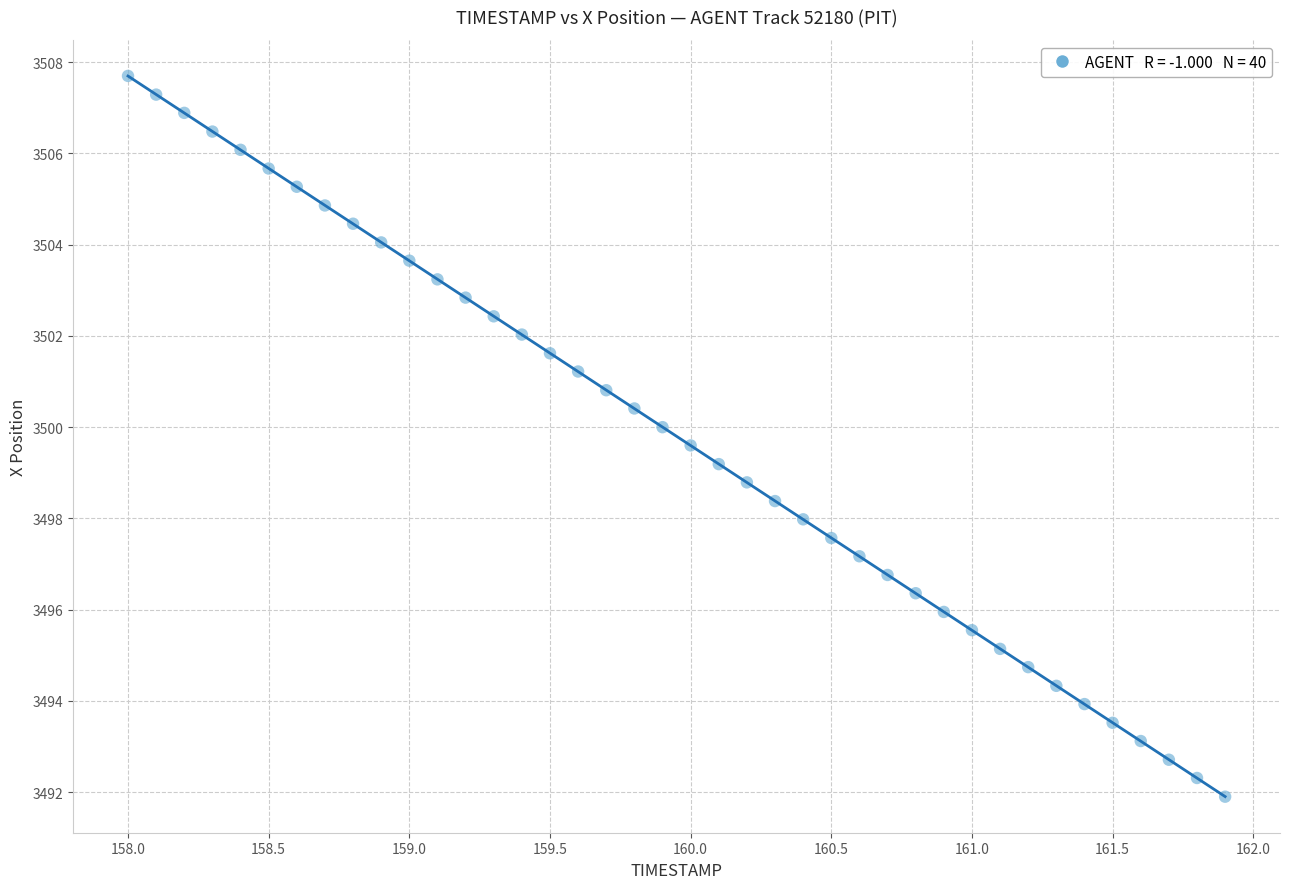

What is the range of Y values (max minus min)?

15.8